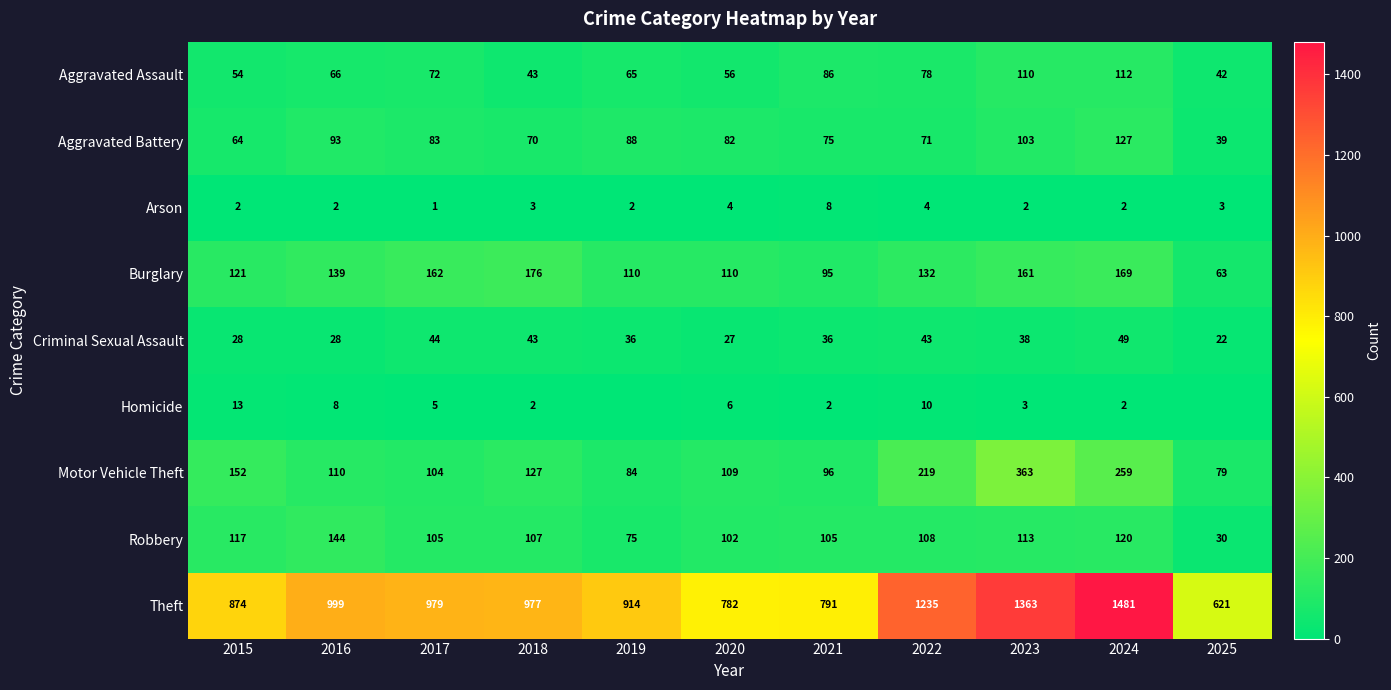

Which has a higher value, 2016 or 2015?

2016